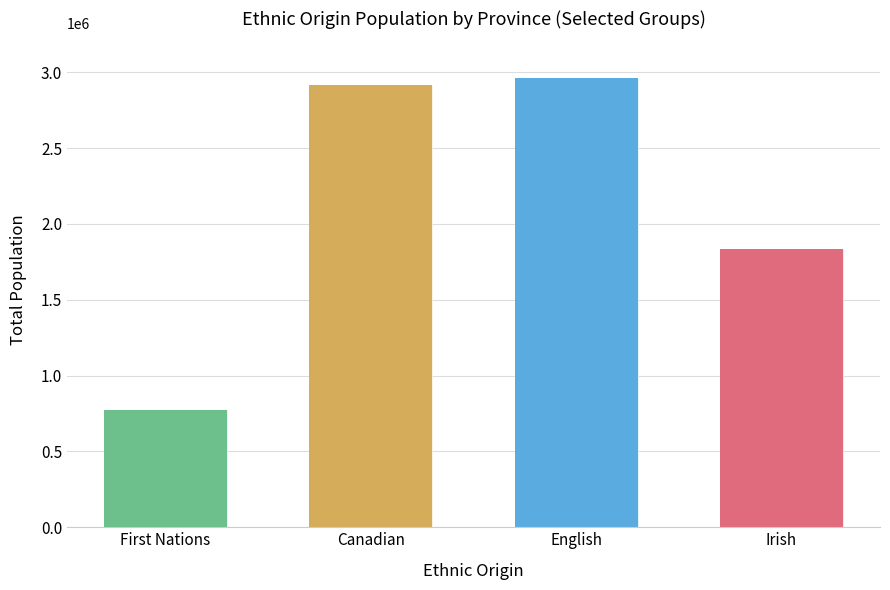

Reading left to right, extract all data points from this chart.

First Nations=774655	Canadian=2914140	English=2962205	Irish=1837225